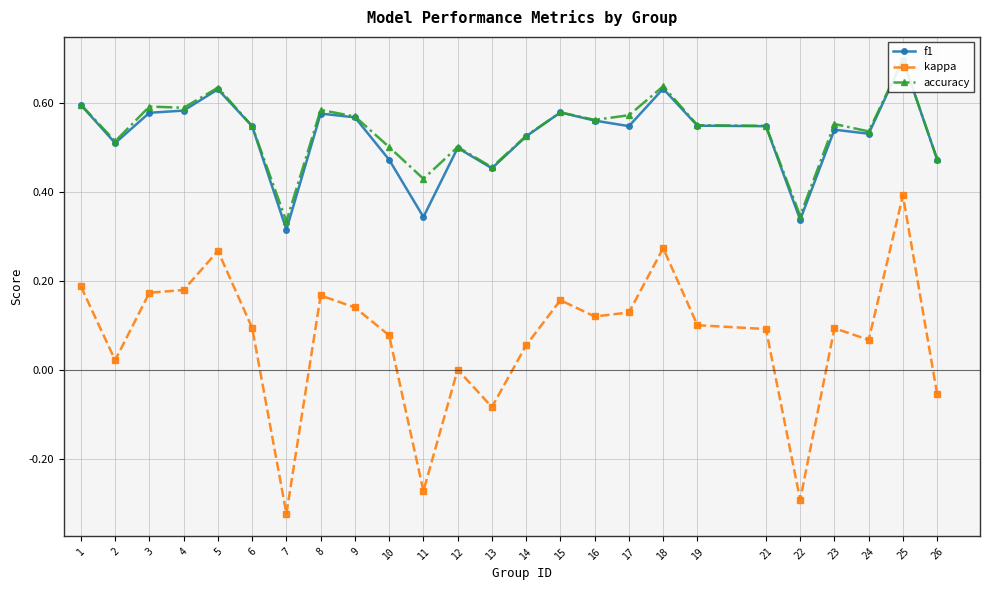

How many lines are shown in the chart?

3